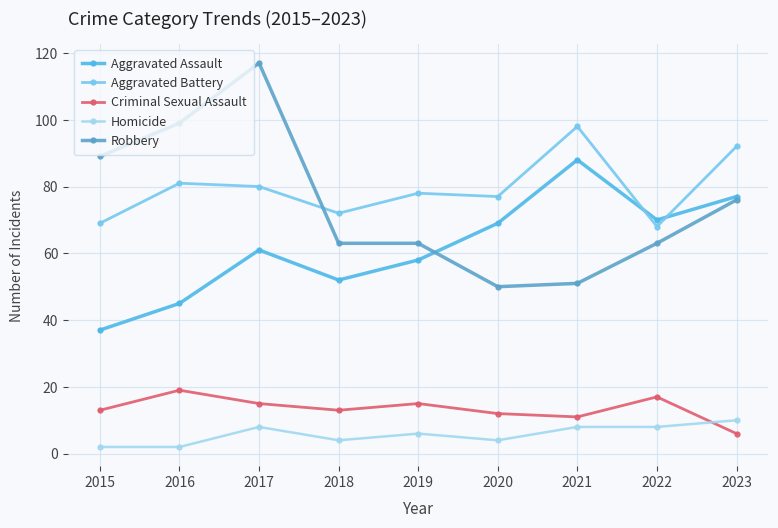

What value does the Aggravated Battery series have at 2023?

92